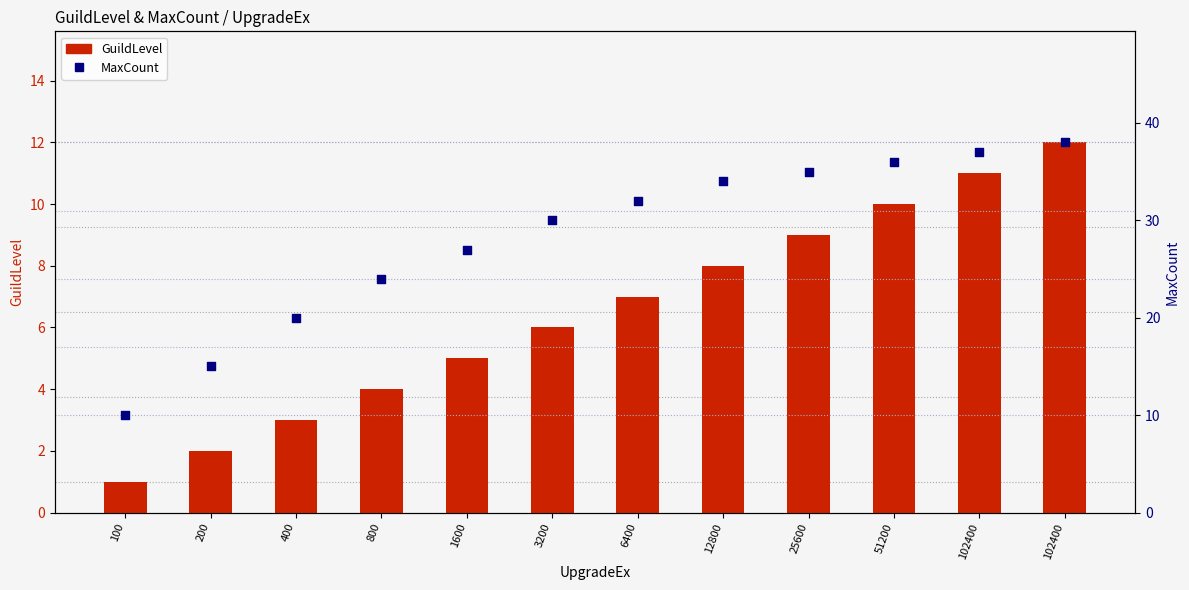

What are all the series names shown in the legend?

GuildLevel, MaxCount